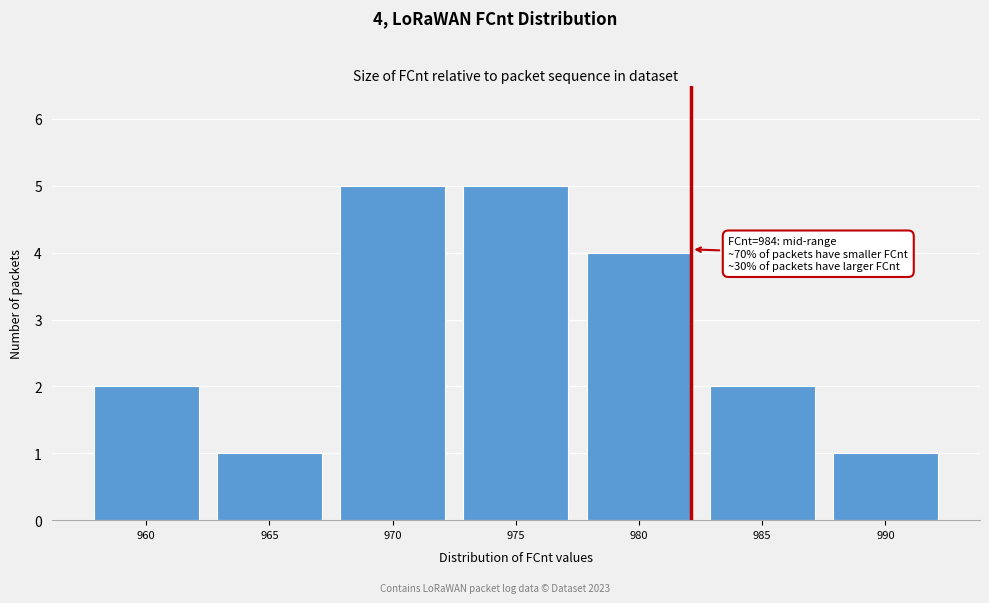

Reading left to right, transcribe all the data shown in this chart.

960=2	965=1	970=5	975=5	980=4	985=2	990=1